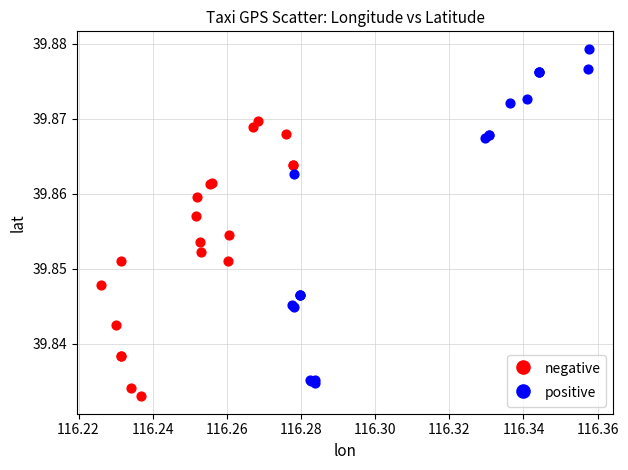

Which series contains the highest Y value?

positive